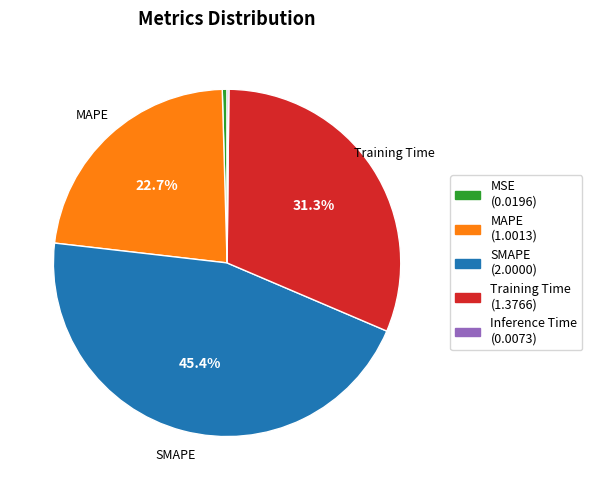

The SMAPE slice represents 45% of the pie. True or false?

True